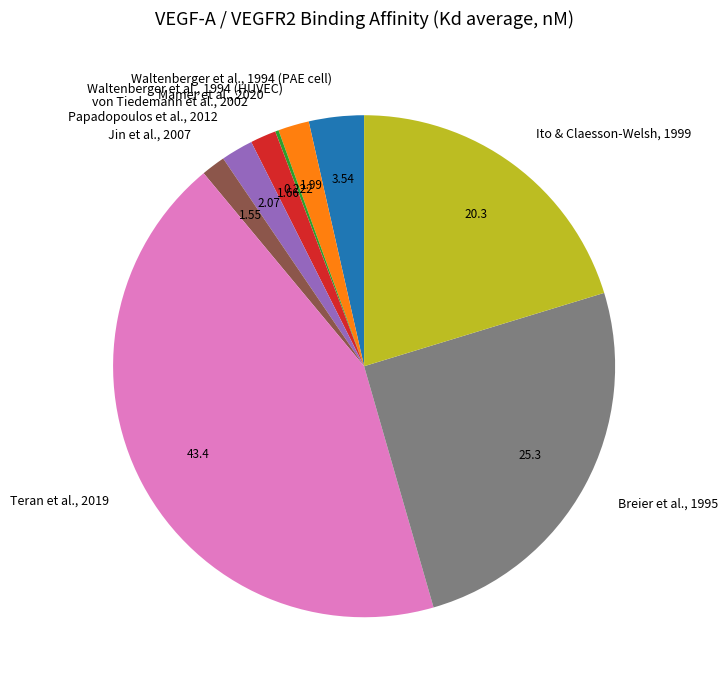

Does any single category account for the majority?

No